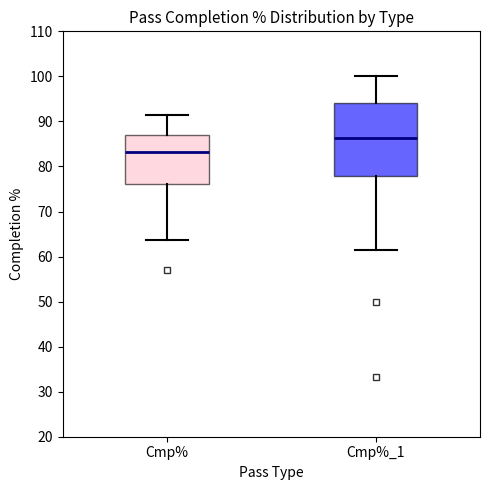

Comparing the boxes themselves (not the whiskers), which one is the tallest?

Cmp%_1